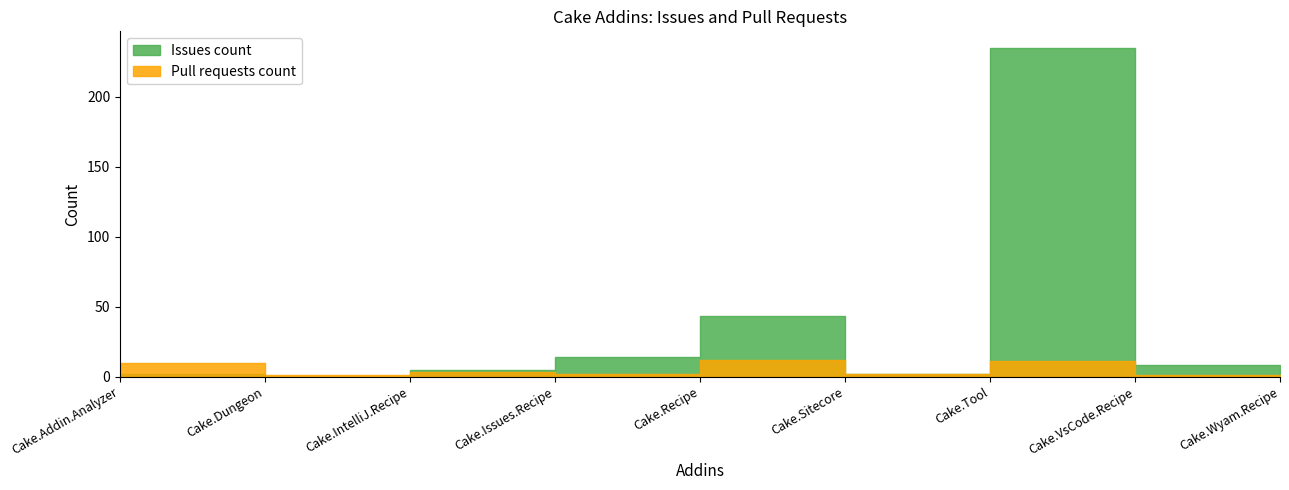

Reading left to right, what are all the values shown in this chart?

Issues count: 2	0	5	14	43	2	235	8	4
Pull requests count: 10	1	3	2	12	2	11	1	0